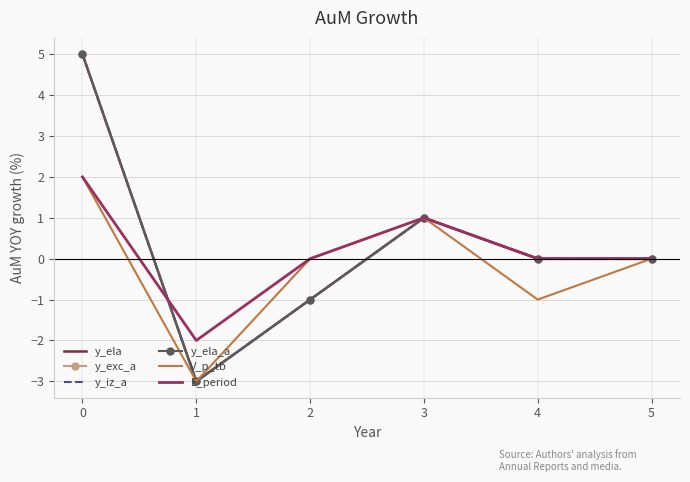

How many lines are shown in the chart?

6